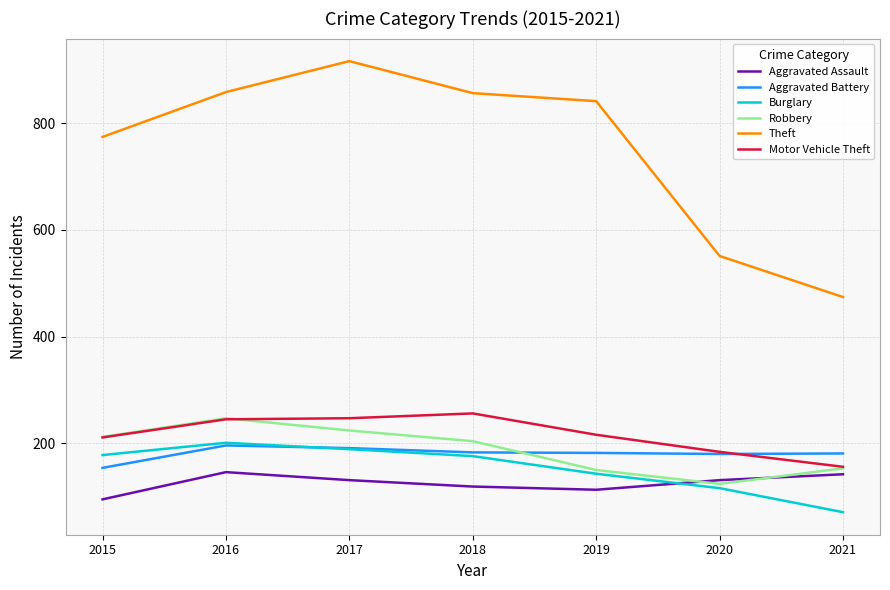

Which series has the largest total across all categories?

Theft